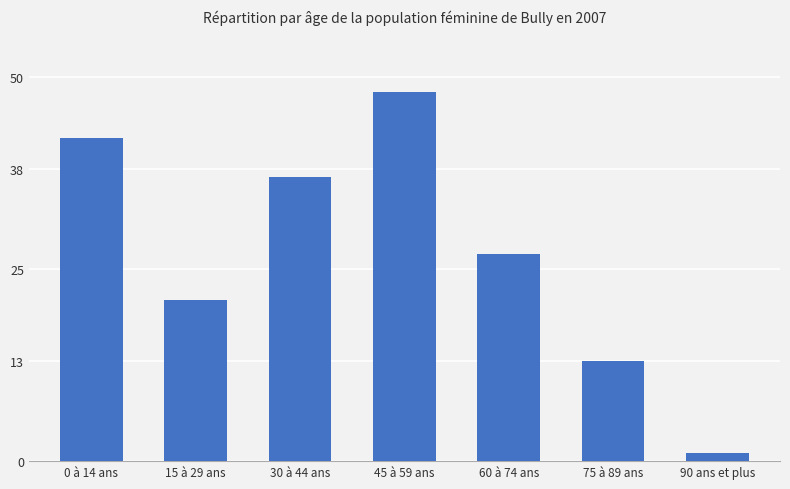

What is the difference between the maximum and minimum values?

47